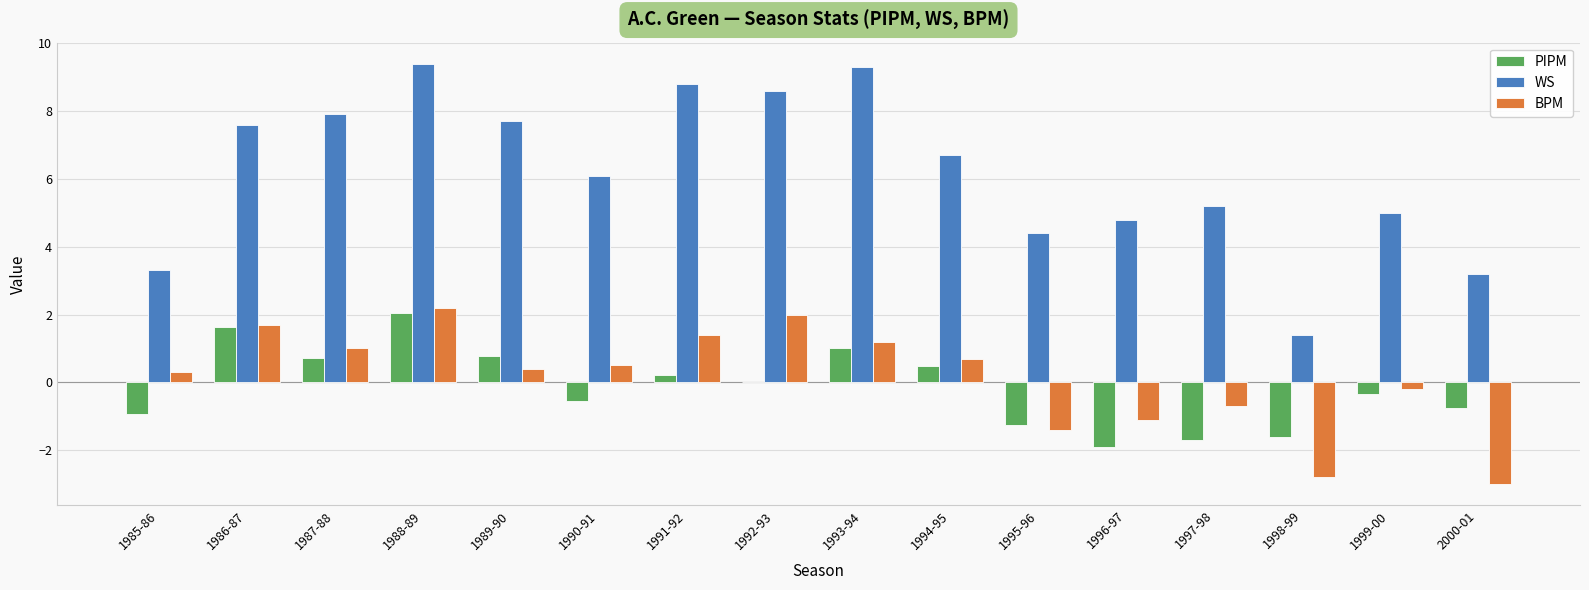

Between 1986-87 and 1995-96, which series saw the biggest shift?

WS